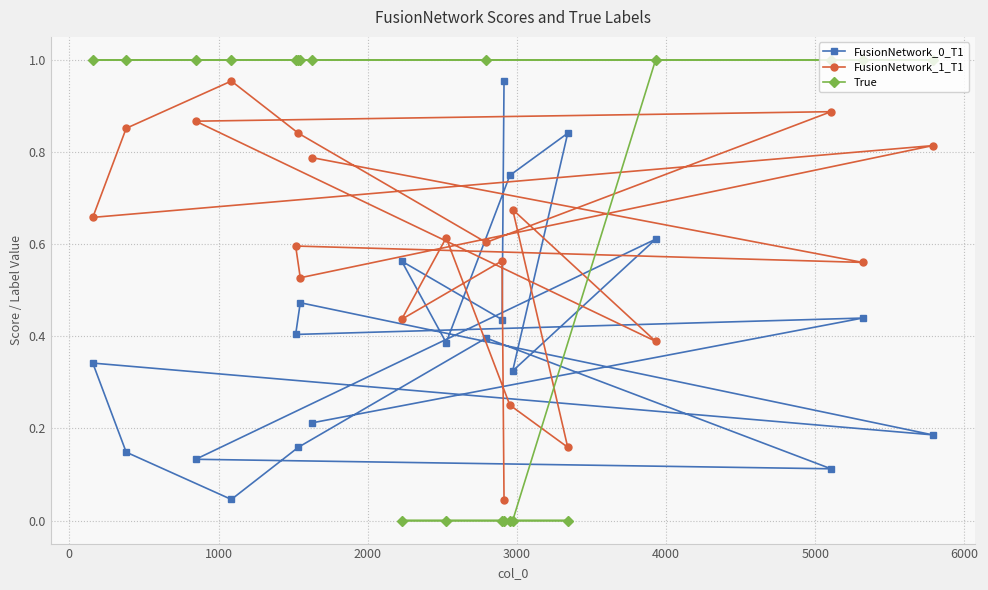

Which series has the largest range (max minus min)?

True